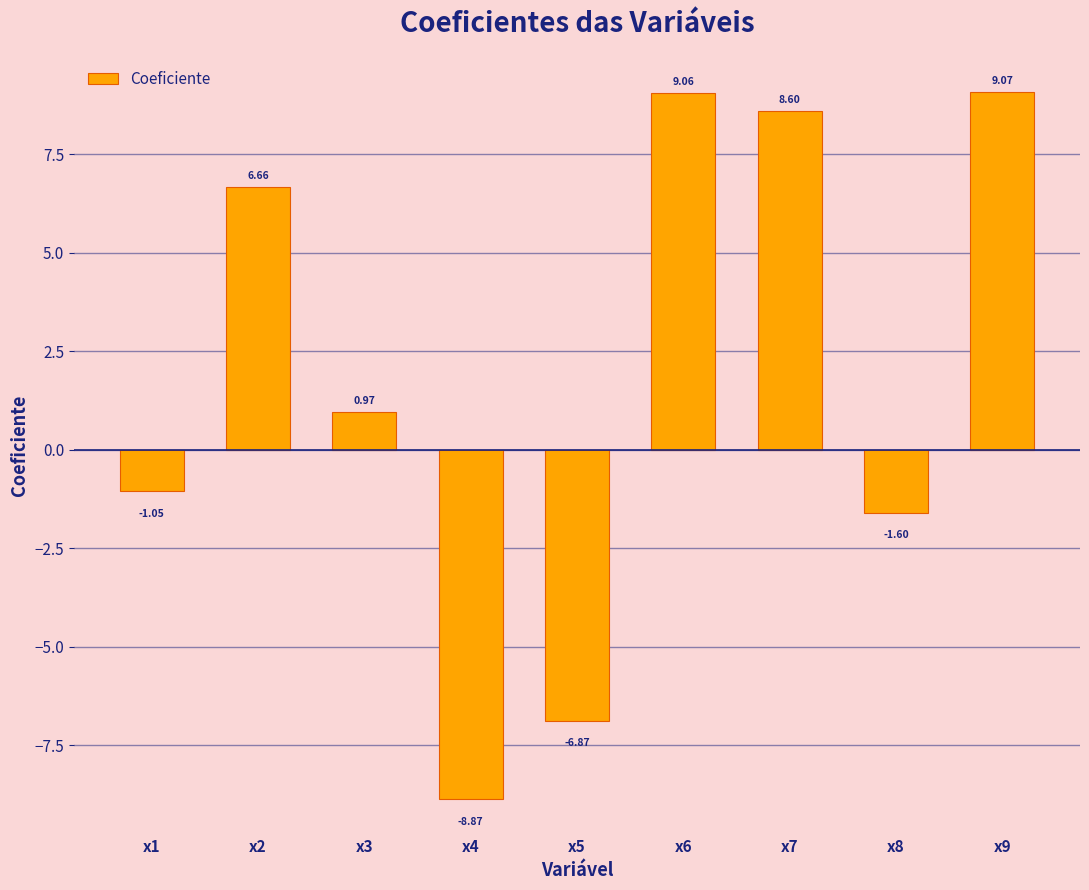

Between x3 and x6, which is larger?

x6